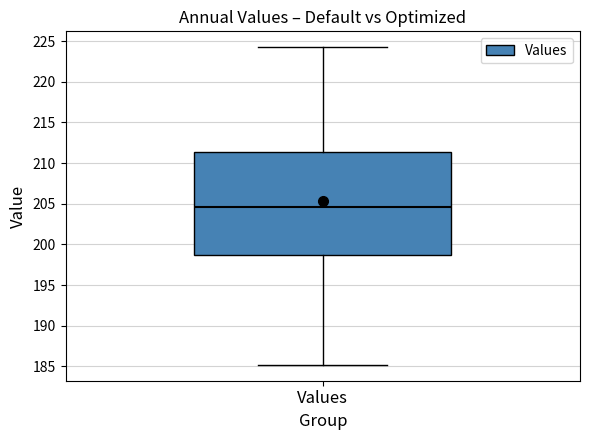

Where is the upper edge of the box for Values on the y-axis? The values are not printed on the chart, so give them approximately, as read against the axis.

211.5